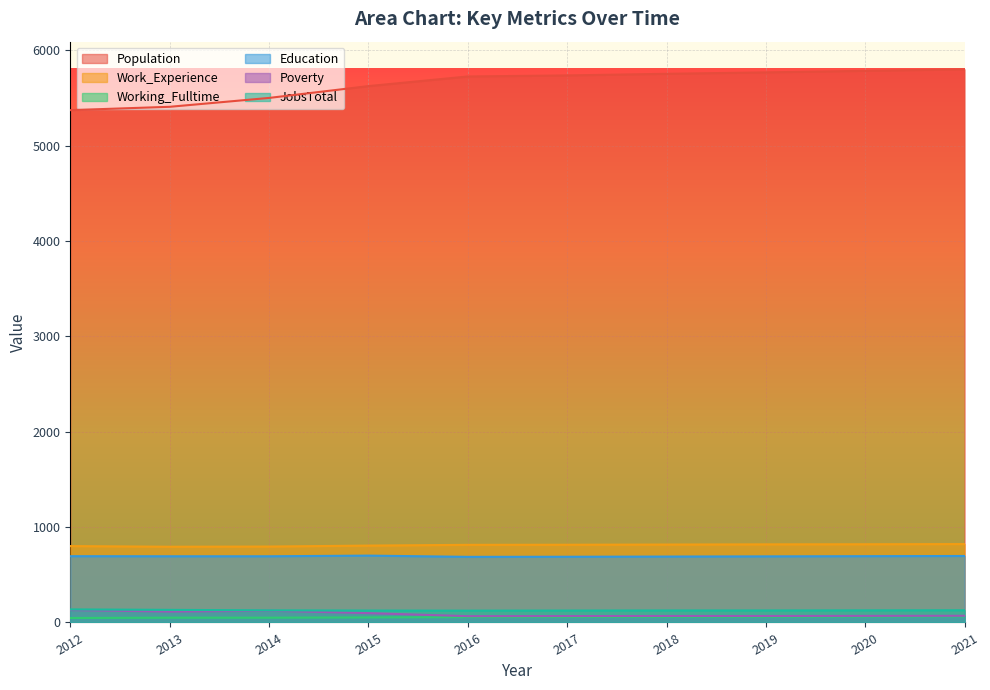

In Education, how many points are higher than both neighbors (excluding endpoints)?

1